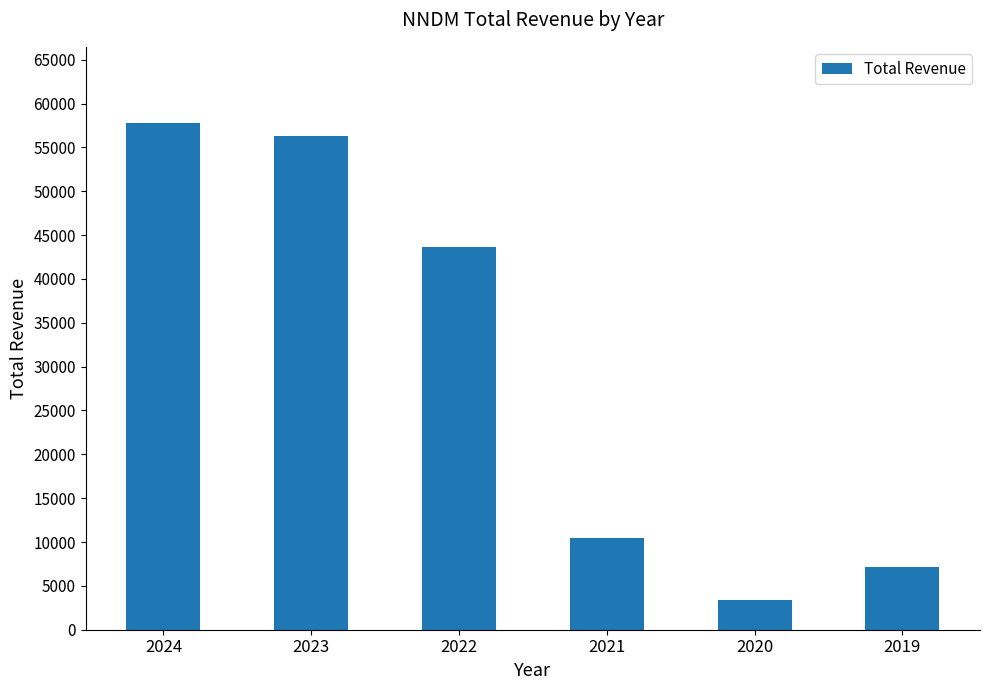

Between 2019 and 2022, which is larger?

2022